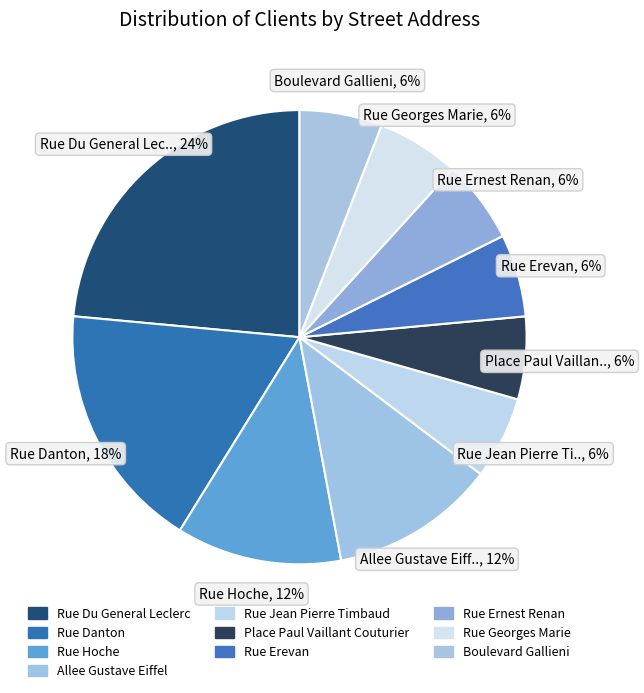

Is it true that Boulevard Gallieni is 6% of the pie?

True